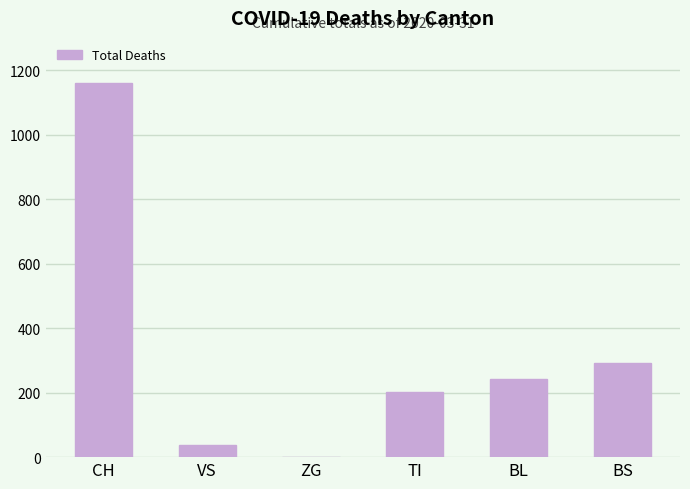

At which label does the data first exceed 242?

CH